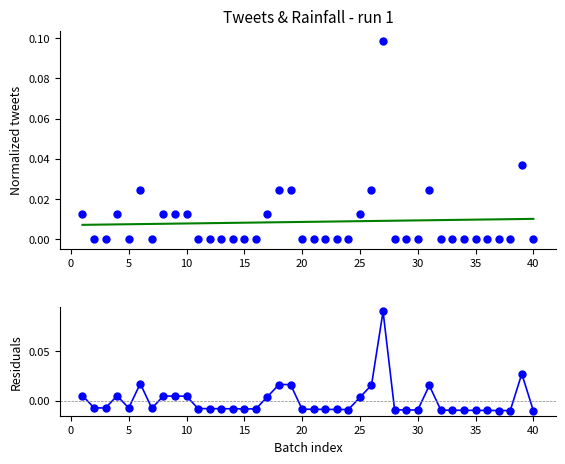

Which series has the largest total across all categories?

Normalized tweets